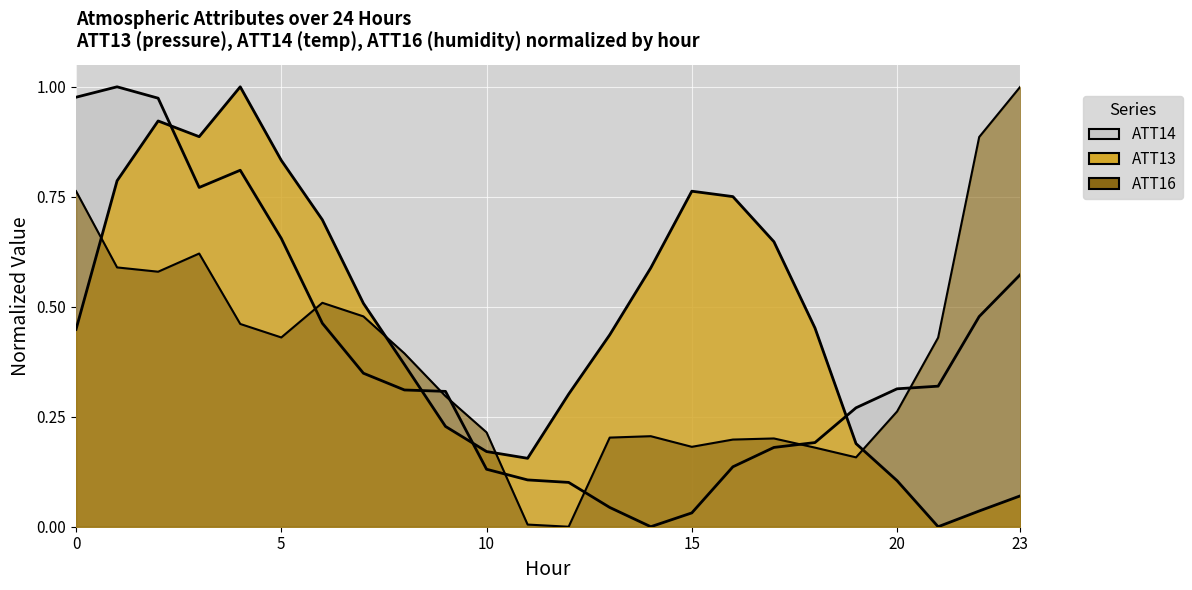

What is the sum of the ATT16 values at 15 and 23?

1.2